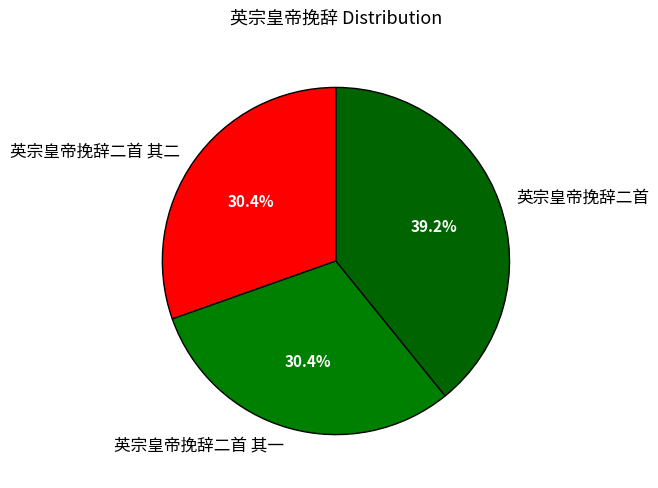

How many segments does this pie chart have?

3